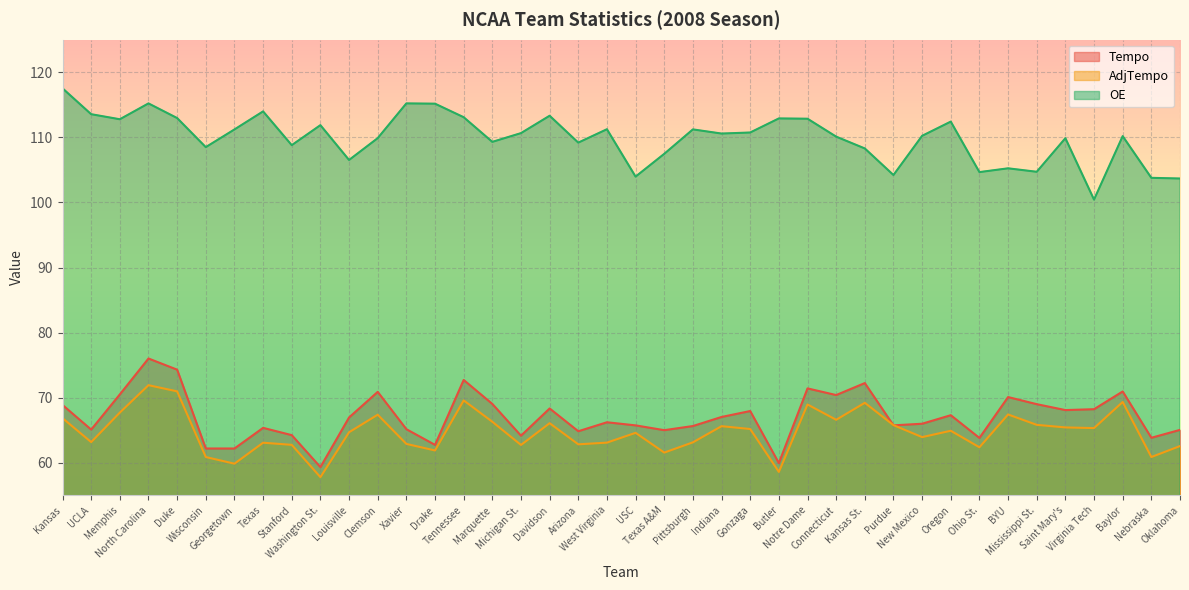

Which label corresponds to the largest value in the chart?

Kansas